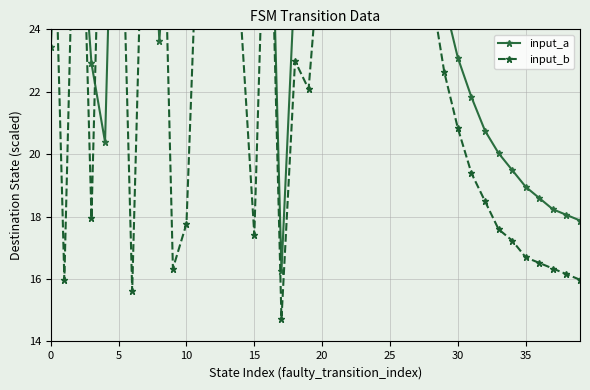

List the series in order of their peak value, lowest first.

input_b, input_a